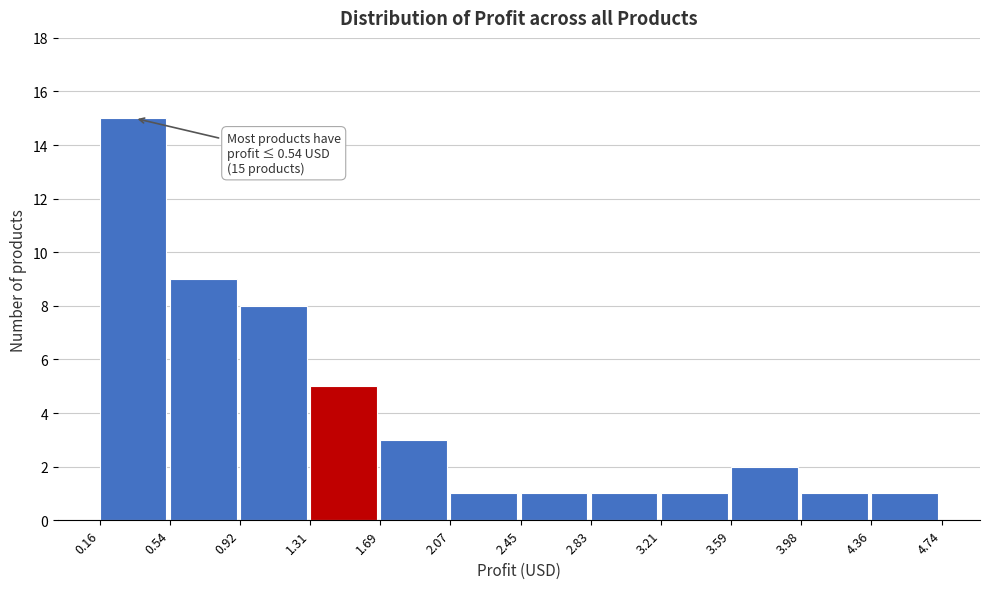

Which range on the x-axis has the tallest bar?

0.16 to 0.54